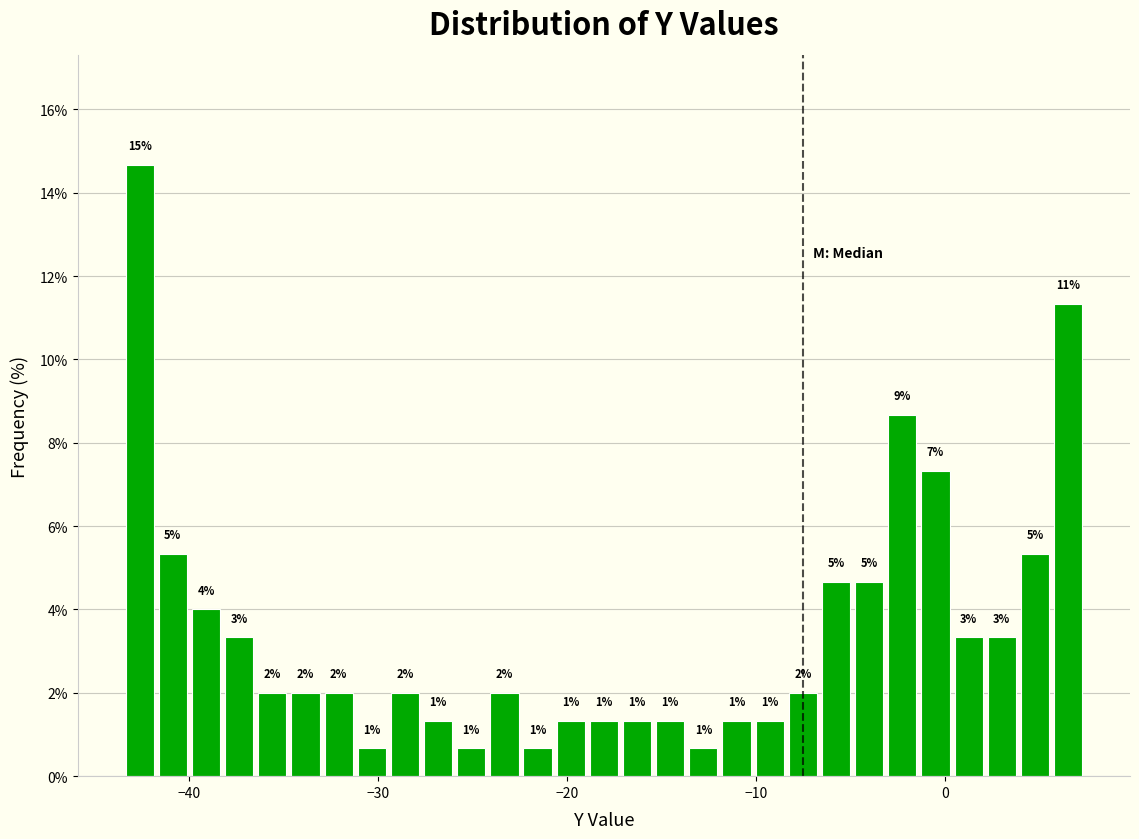

Read against the x-axis, roughly where is the centre of the tallest bar?

-43